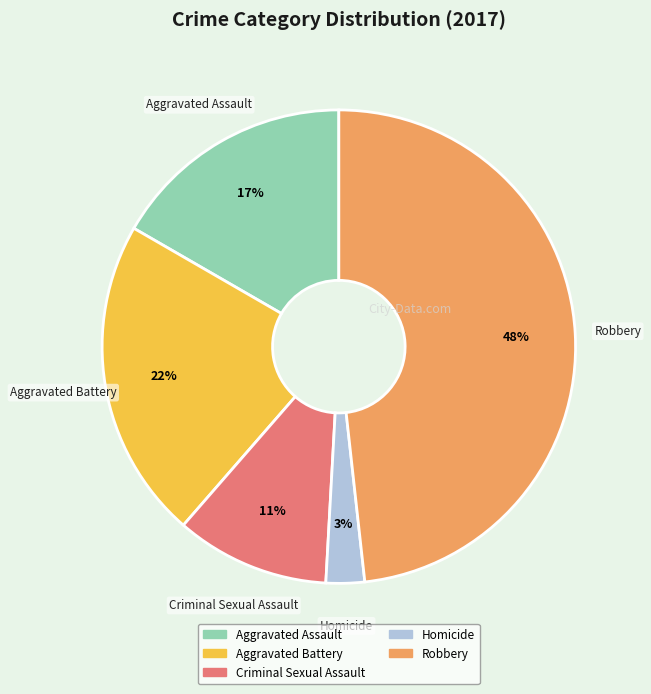

What percentage is the Aggravated Battery slice, to the nearest percent?

22%